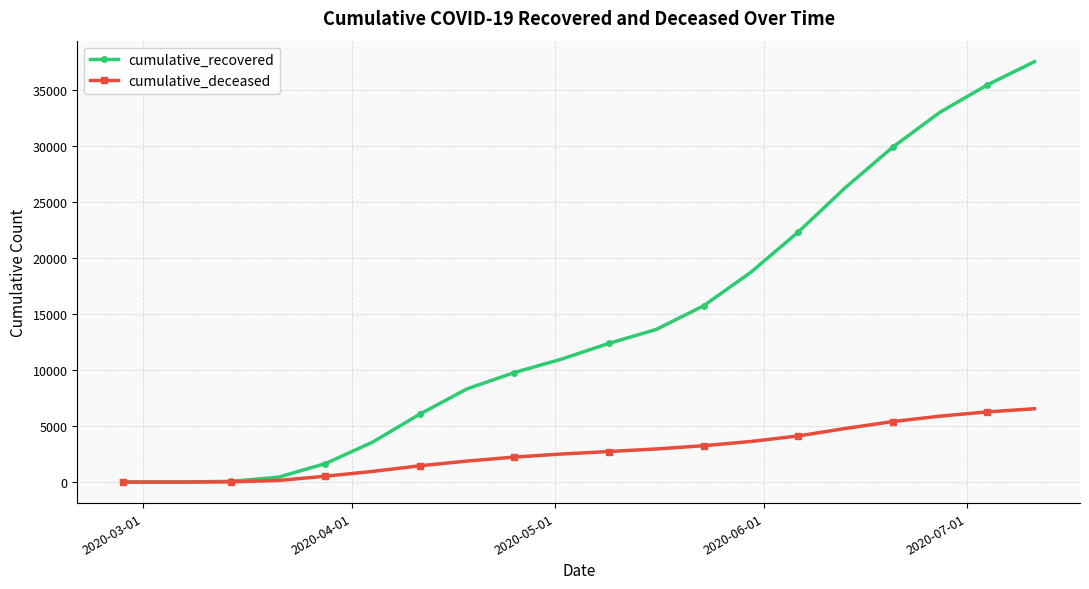

Rank the series by their average value, from highest to lowest.

cumulative_recovered, cumulative_deceased